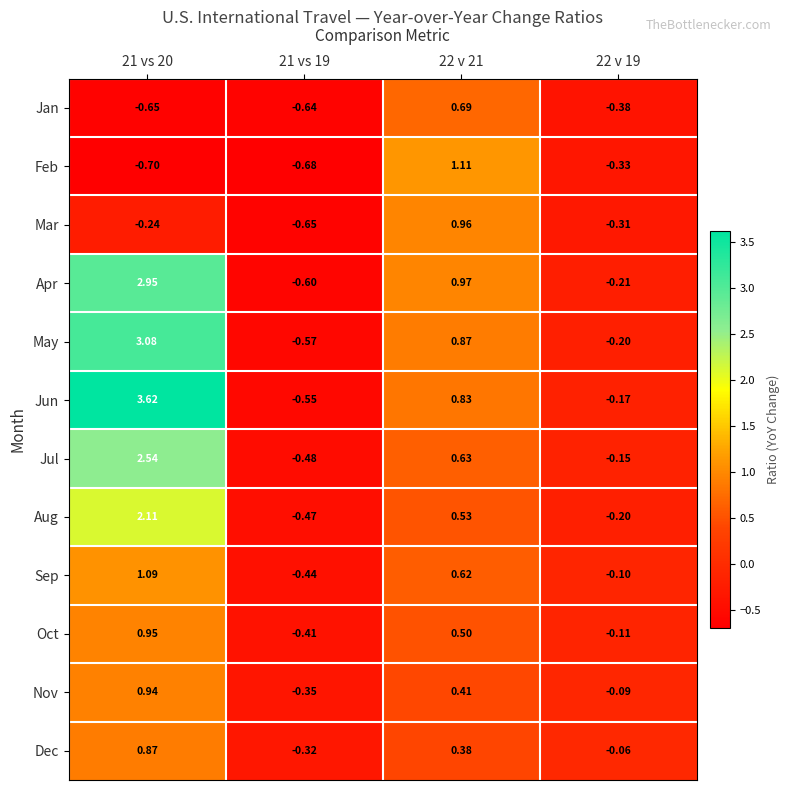

How many negative values does the Oct series have?

2